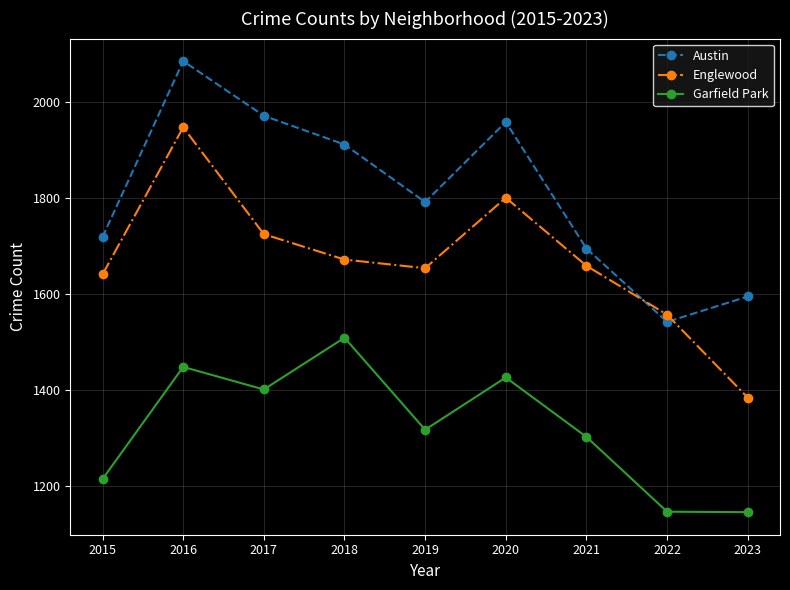

True or false: Garfield Park and Austin cross at least once.

False